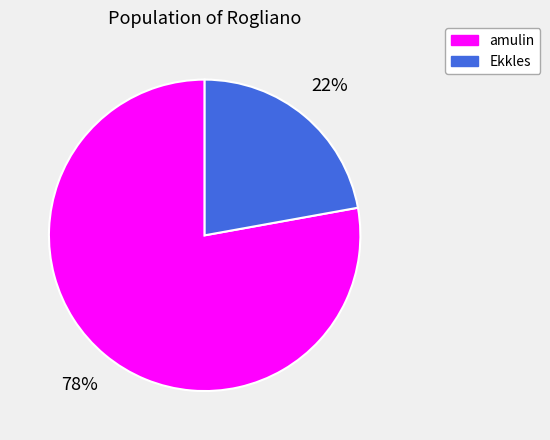

Is it true that amulin is 78% of the pie?

True